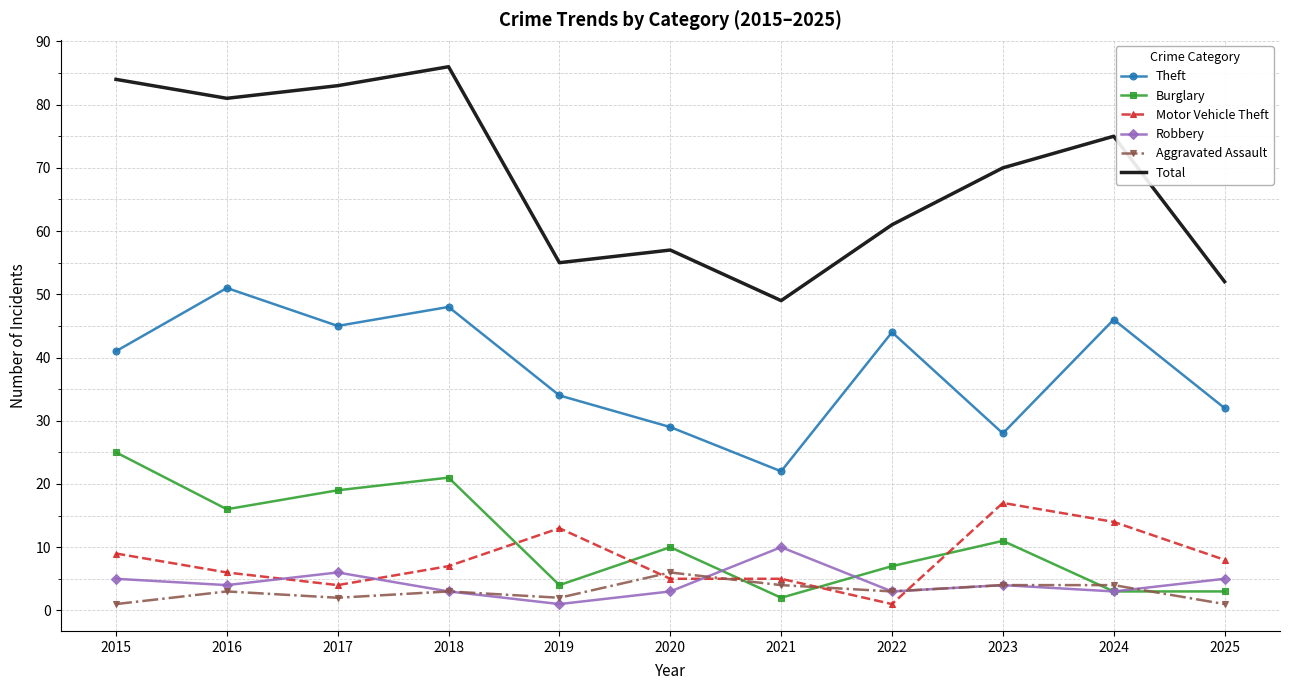

Which series has the largest range (max minus min)?

Total